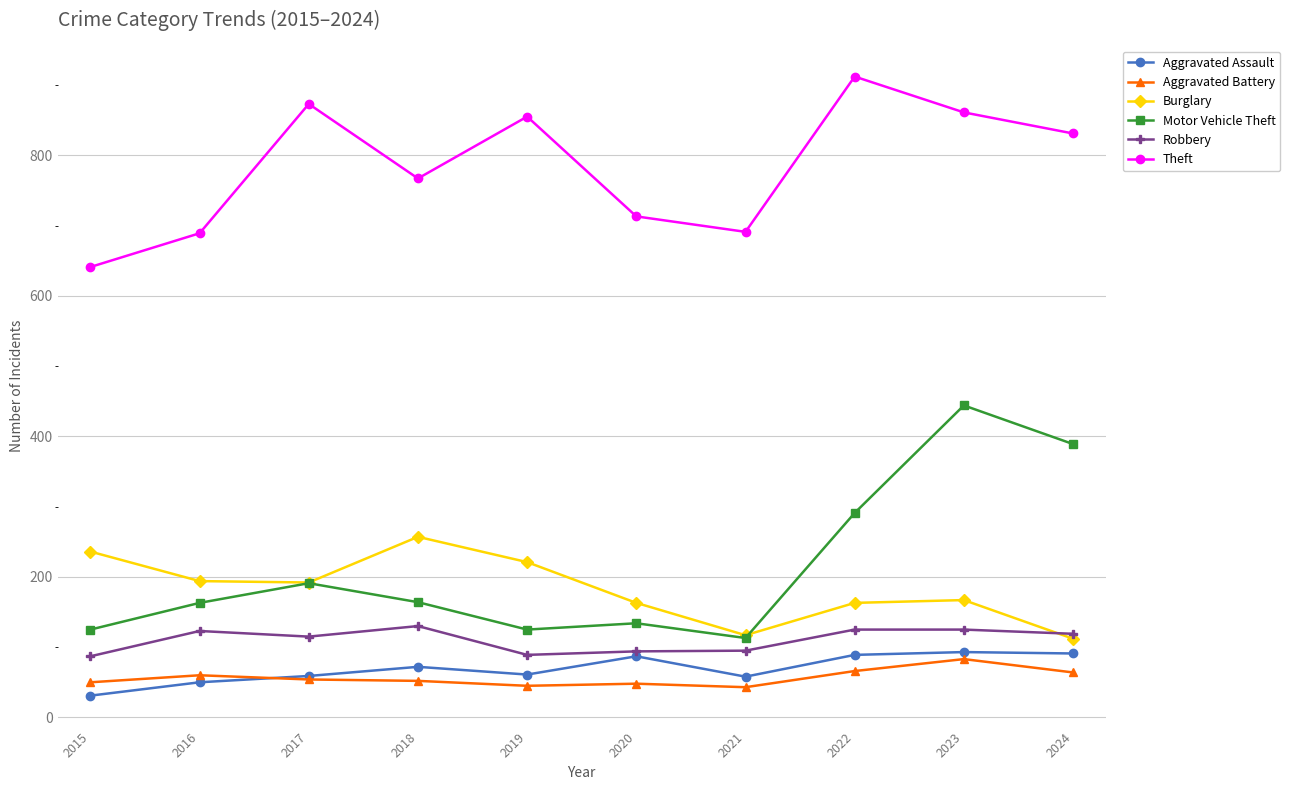

What is the approximate value of Theft at 2018, to the nearest 50?

750